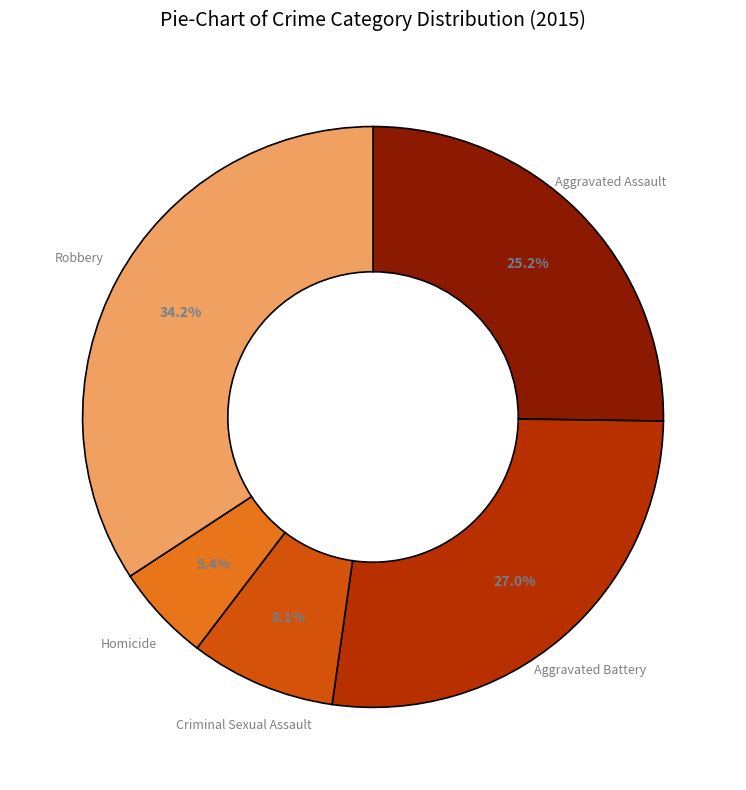

How many slices are in this pie chart?

5